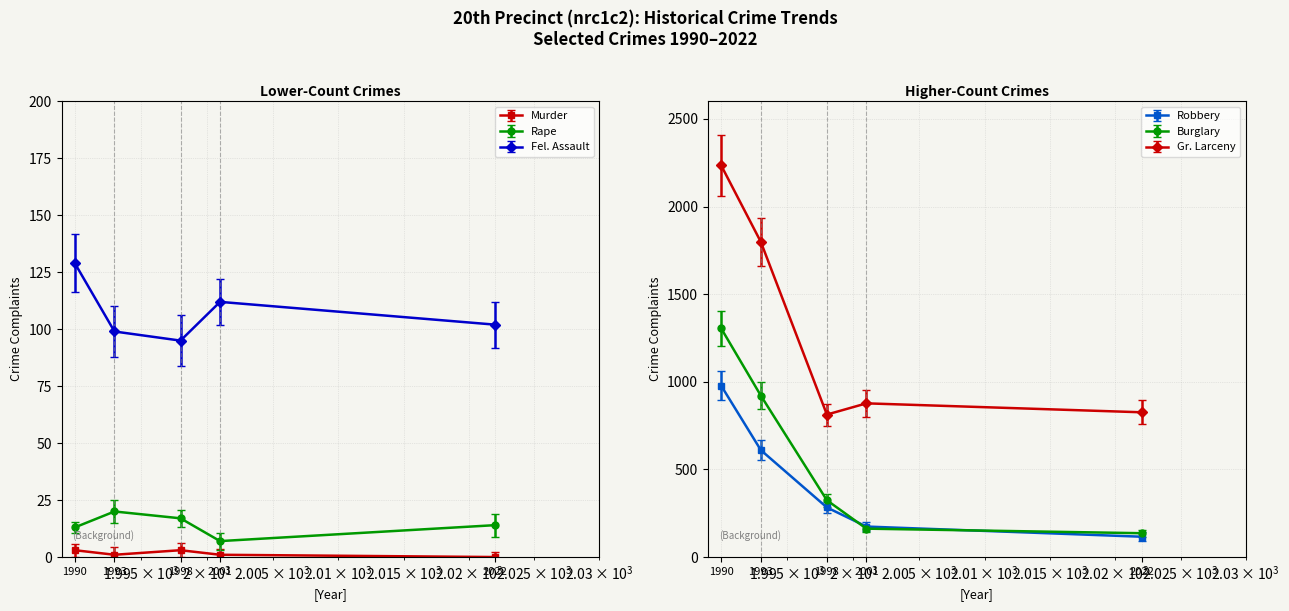

True or false: Rape and Gr. Larceny cross at least once.

False